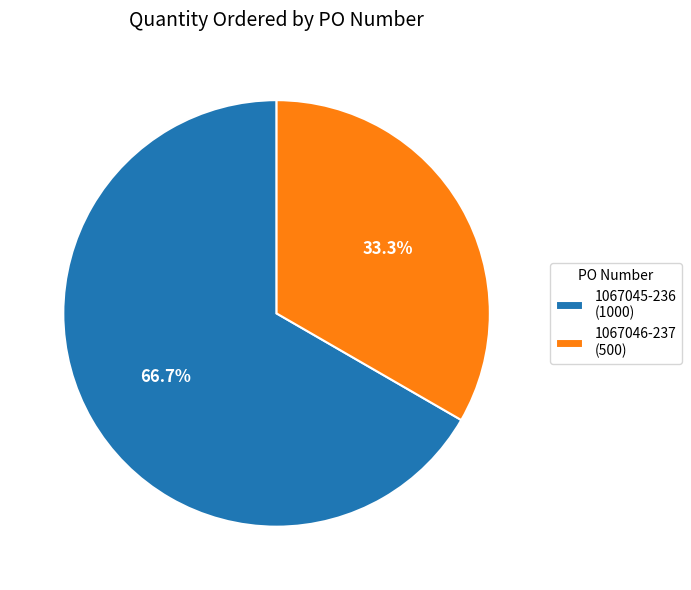

To the nearest percent, what is the combined percentage of 1067045-236 and 1067046-237?

100%